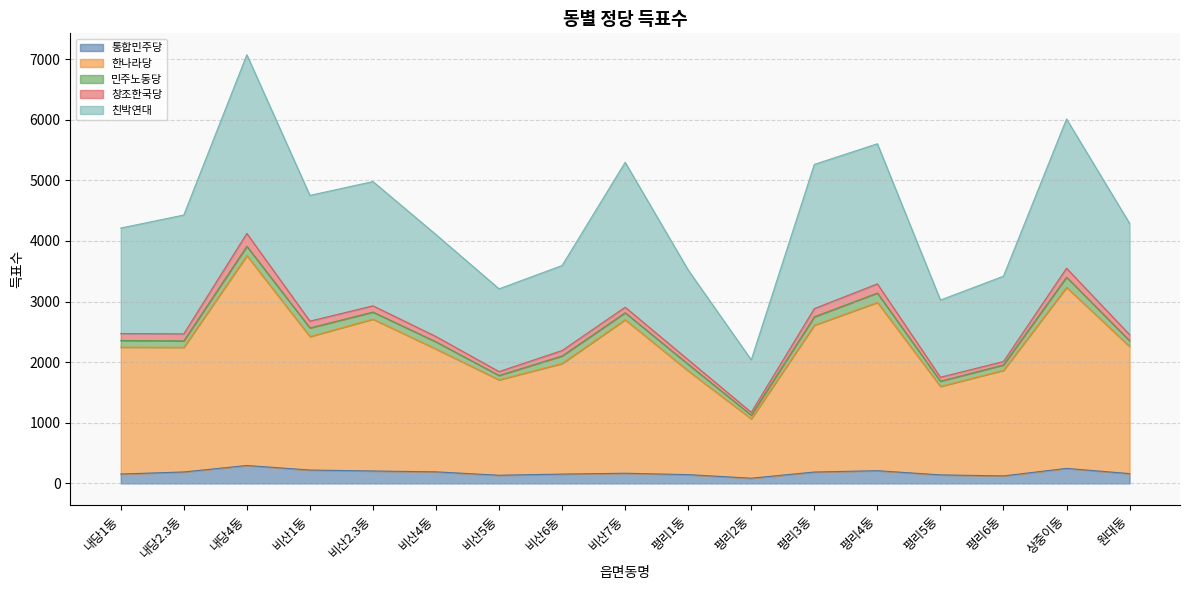

At which category is the sum across all series the highest?

내당4동